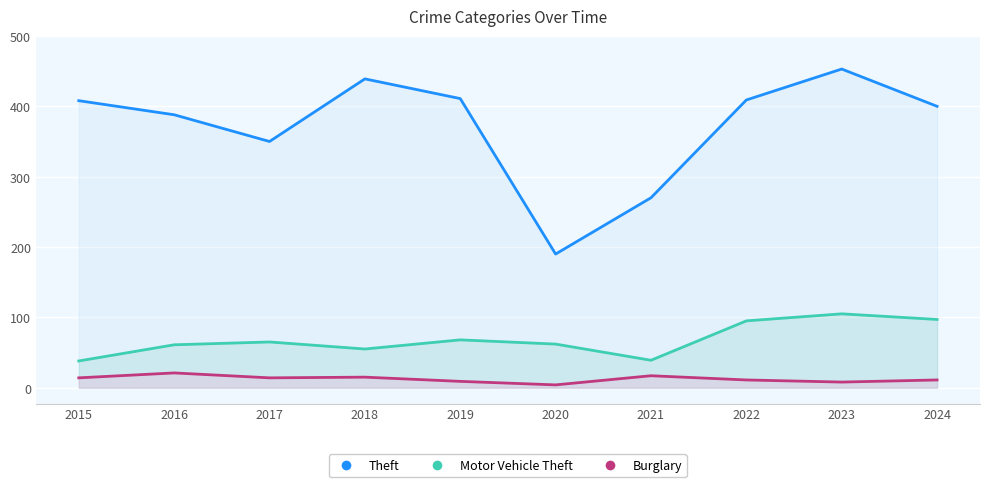

How many data points in Motor Vehicle Theft are less than 65?

5